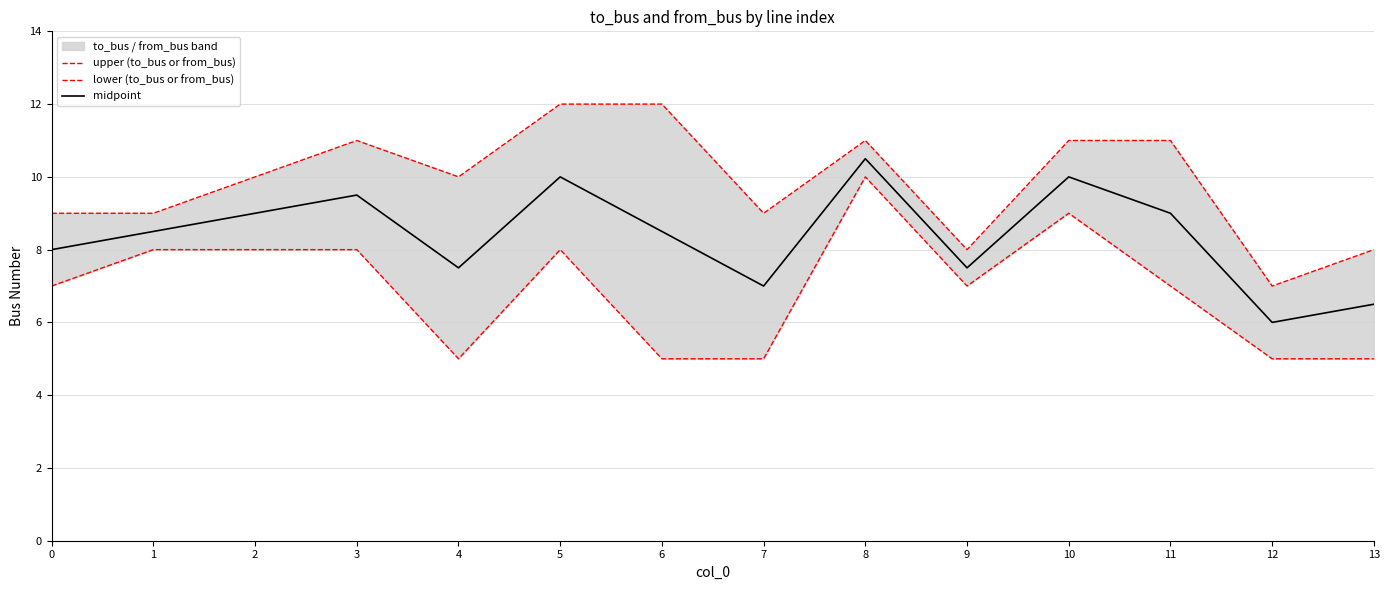

What is the value of the upper (to_bus or from_bus) point at the 12th from the left?

11.0